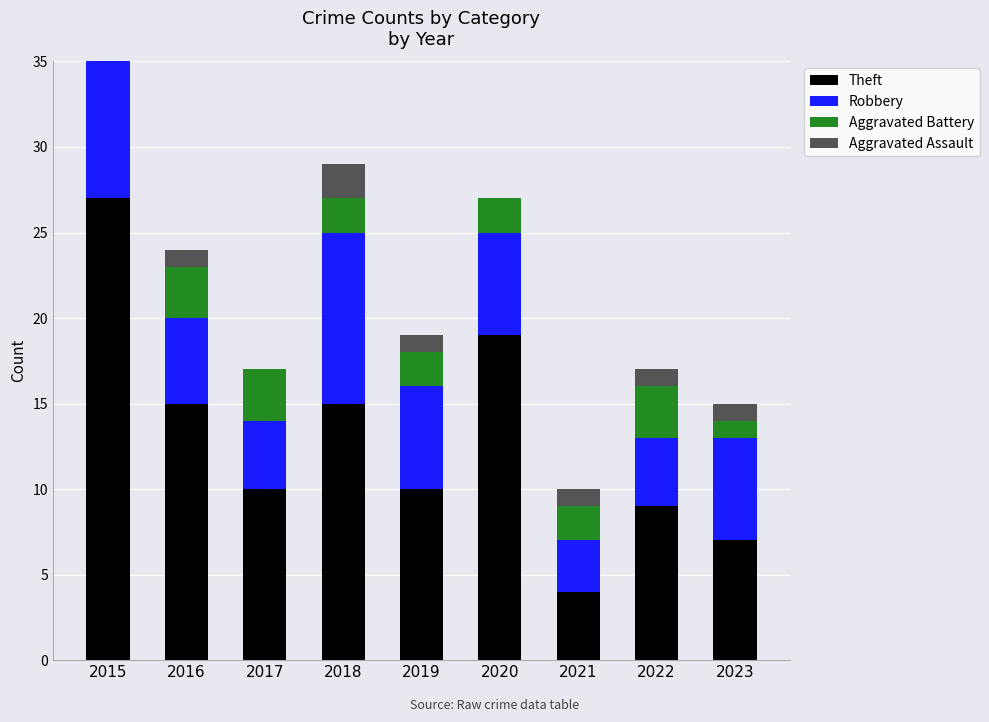

List the series in order of their peak value, lowest first.

Aggravated Assault, Aggravated Battery, Robbery, Theft